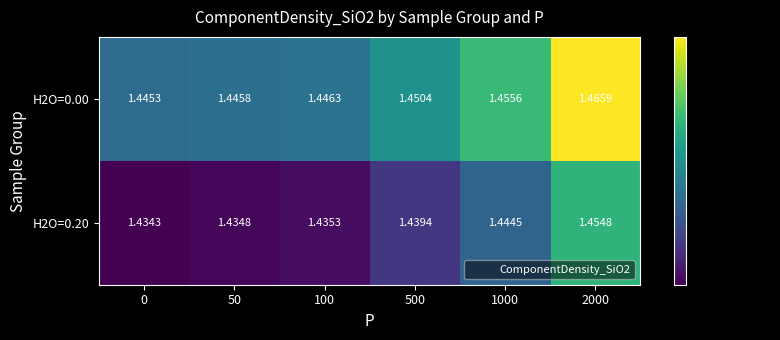

List the series in order of their peak value, lowest first.

H2O=0.20, H2O=0.00